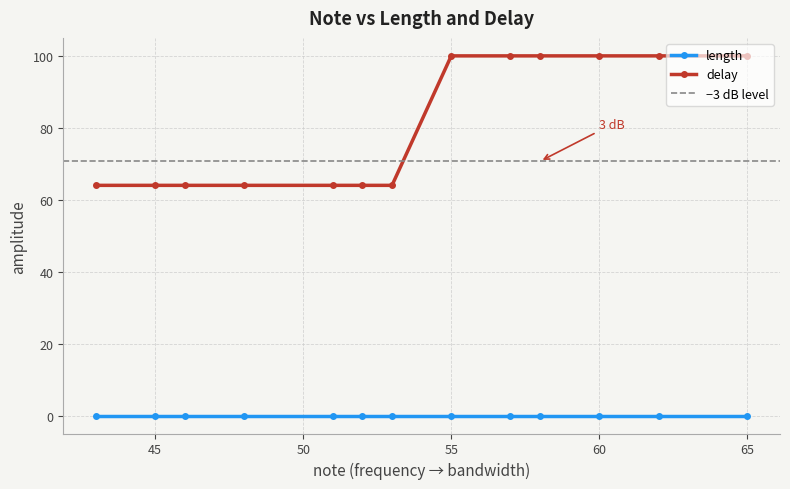

What is the highest value of the delay series?

100